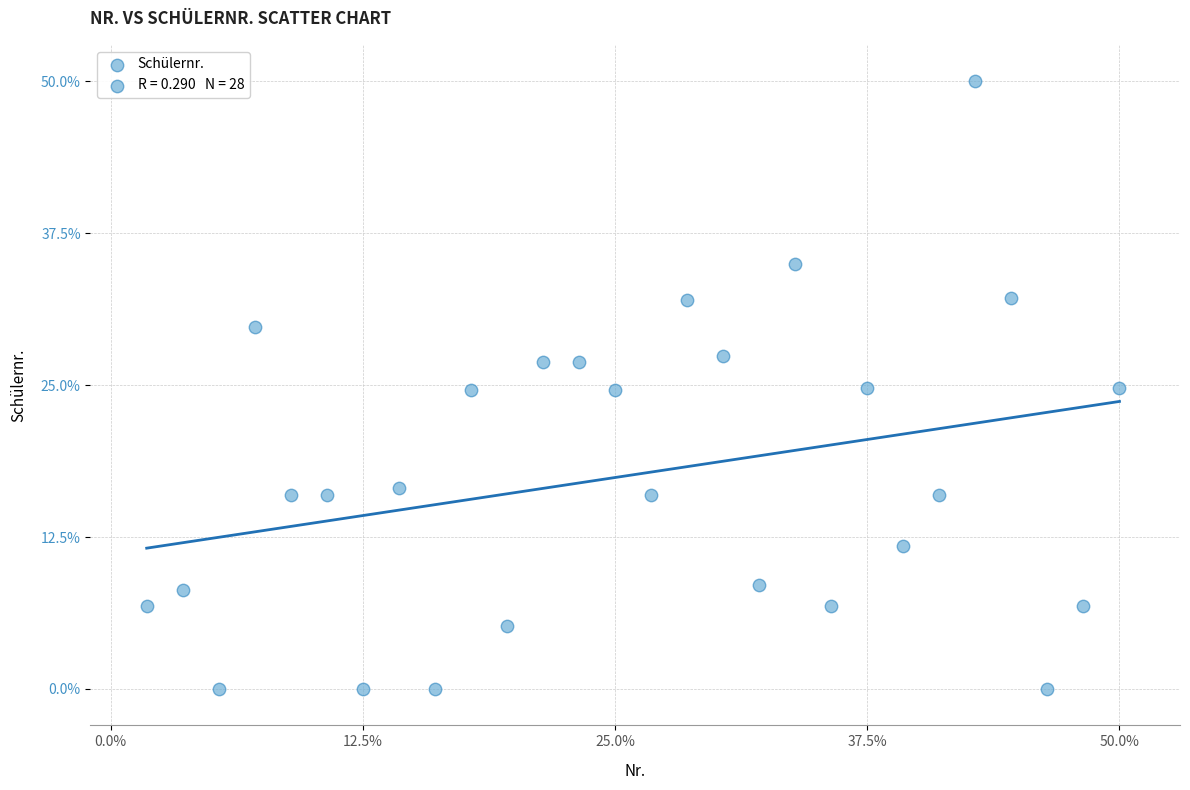

What is the range of X values (max minus min)?

48.2